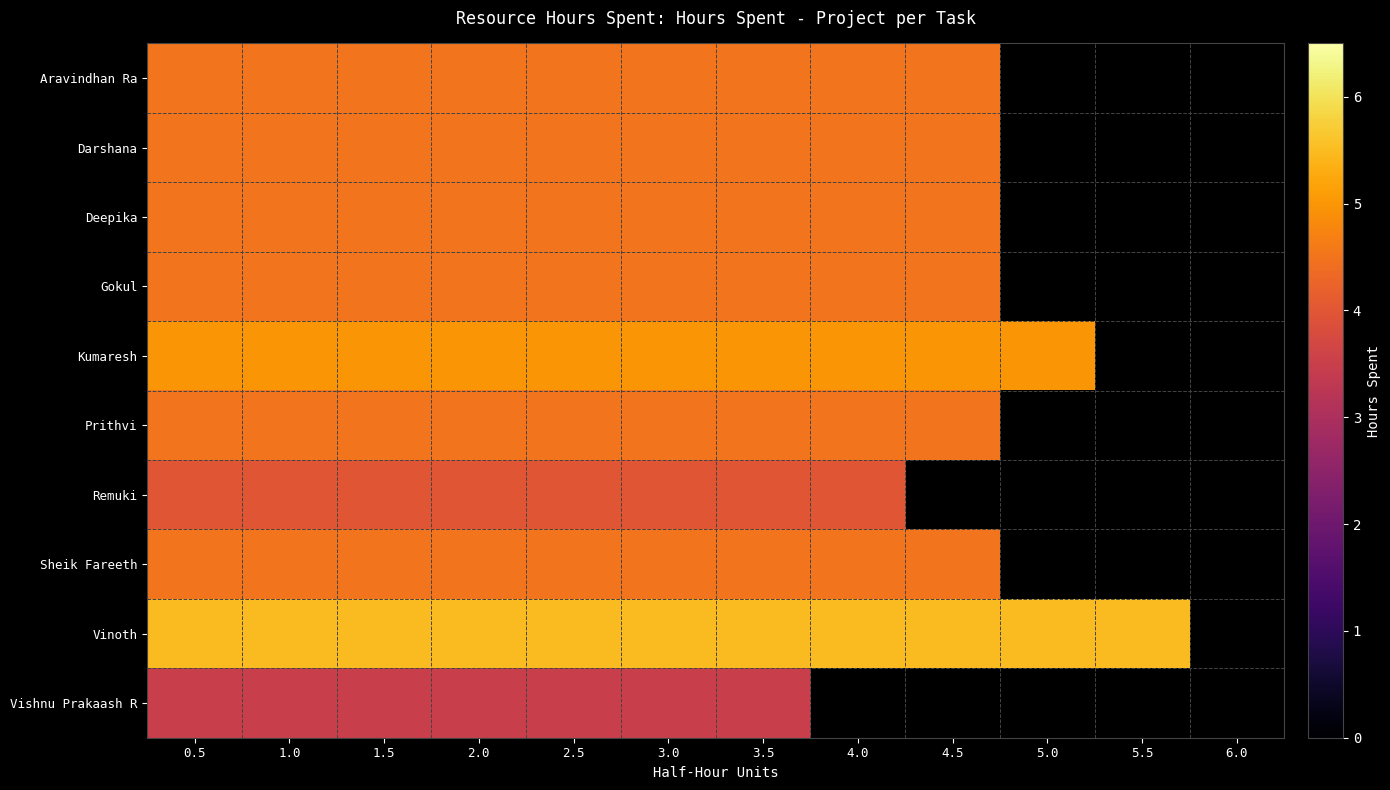

Is it true that Gokul equals 7.6 at 4.0?

False